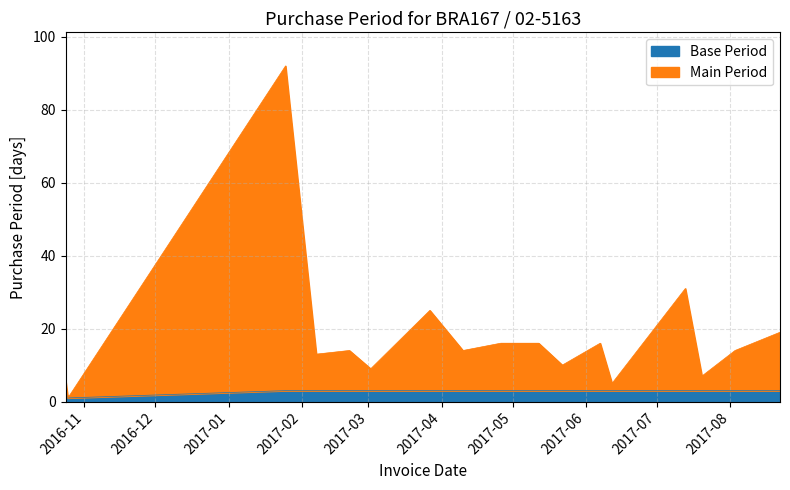

At which category does the chart reach its peak across all series?

2017-01-25